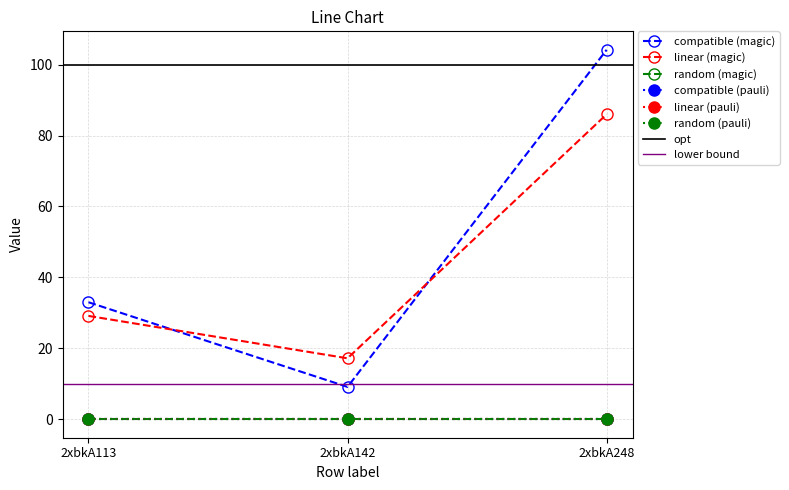

Reading left to right, transcribe all the data shown in this chart.

col_6: 33.0	9.1	104.2
col_7: 29.1	17.2	86.0
col_2: 0.0	0.0	0.0
col_3: 0.0	0.0	0.0
col_4: 0.0	0.0	0.0
col_5: 0.0	0.0	0.0